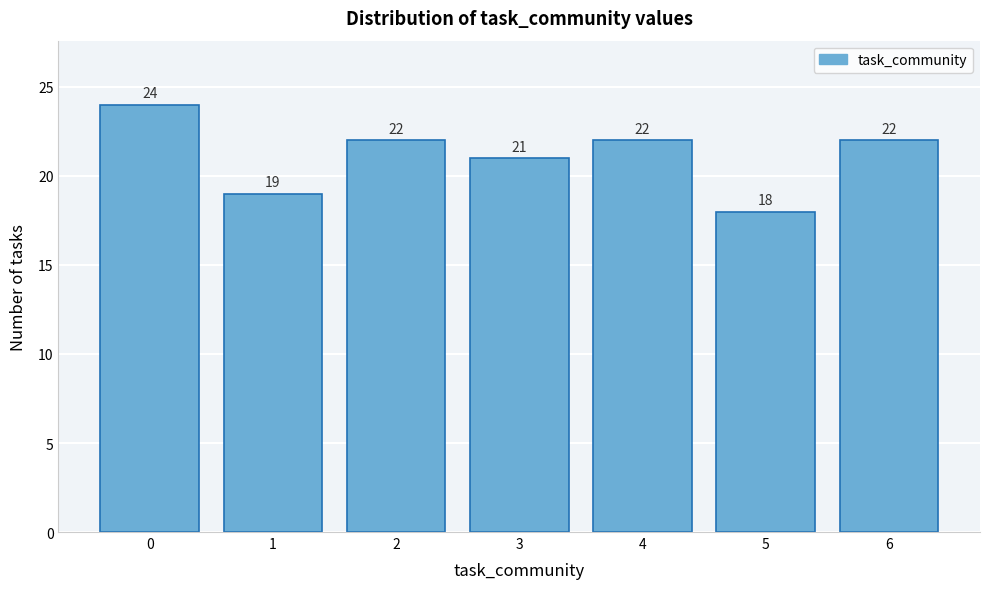

Reading left to right, what are all the values shown in this chart?

0=24	1=19	2=22	3=21	4=22	5=18	6=22